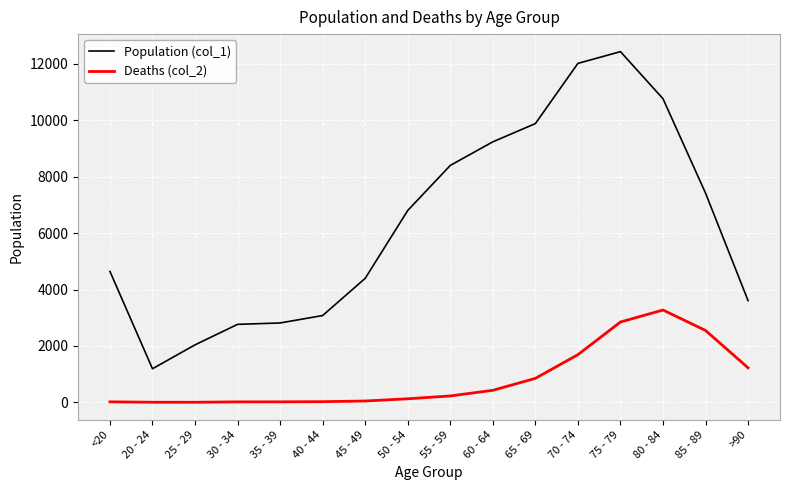

In Population (col_1), how many points are higher than both neighbors (excluding endpoints)?

1